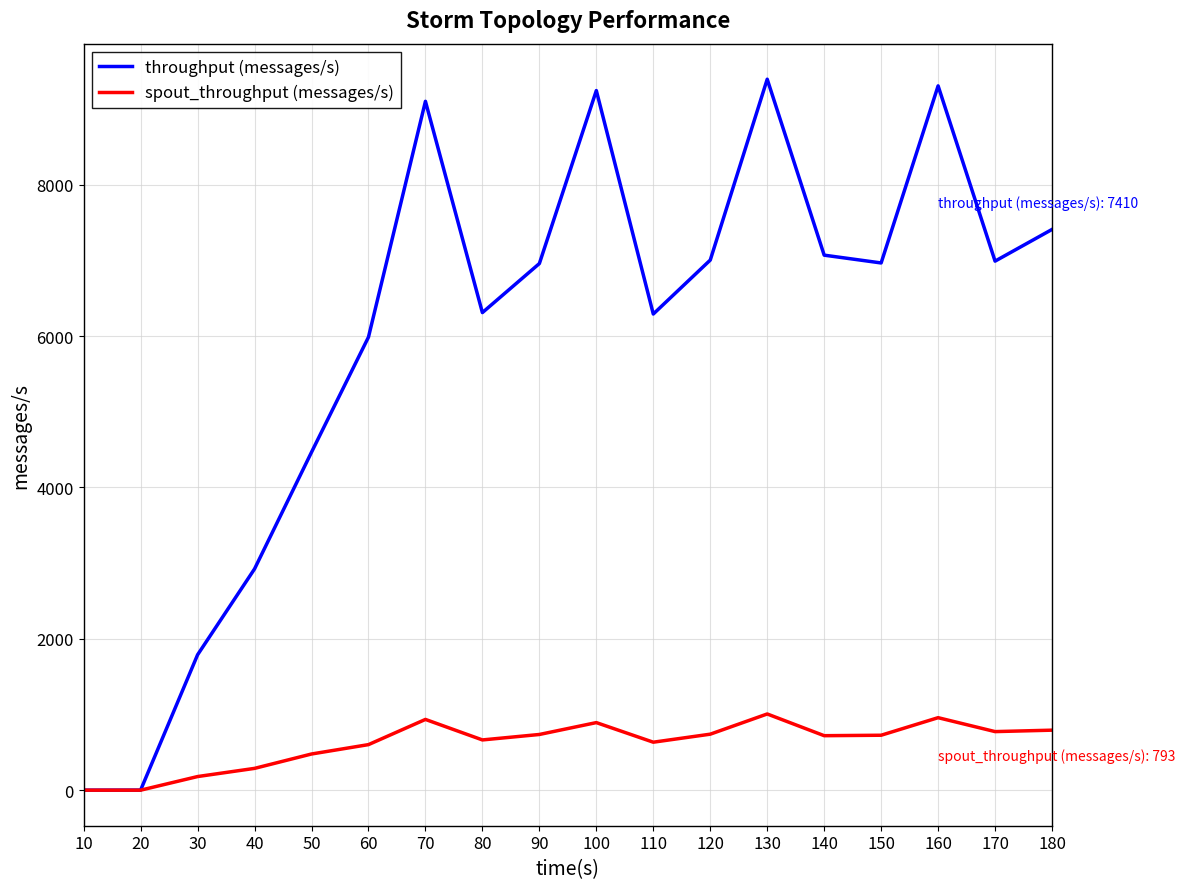

Rank the series at 180 from lowest to highest value.

spout_throughput (messages/s), throughput (messages/s)